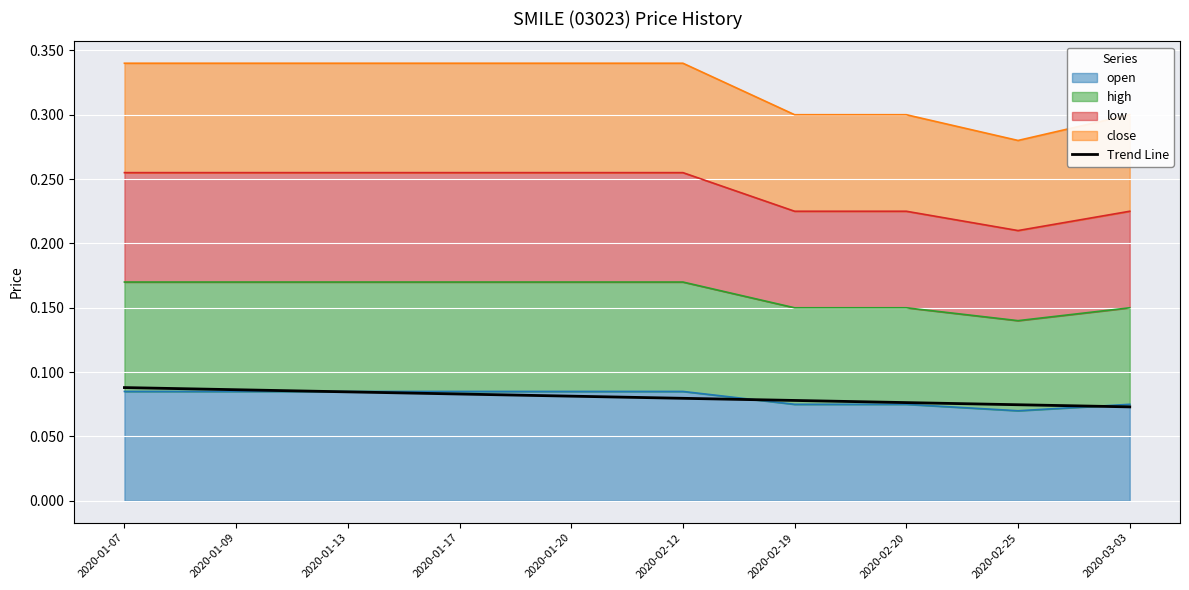

The value at 2020-01-09 is 0.1. True or false?

False